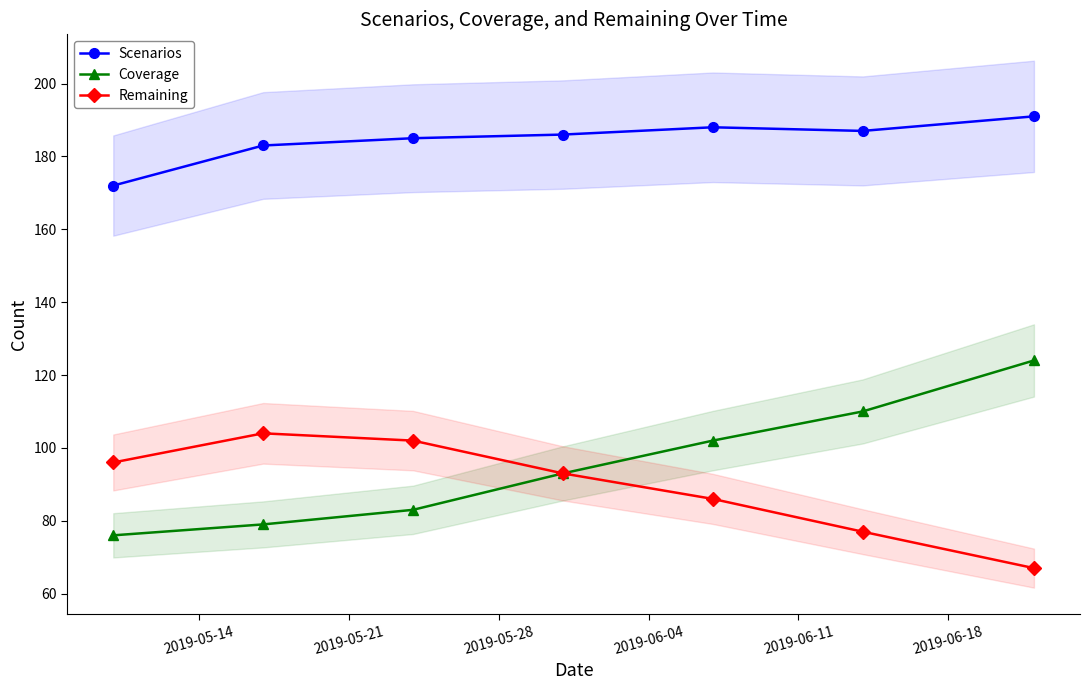

What is the average value of the Scenarios series?

185